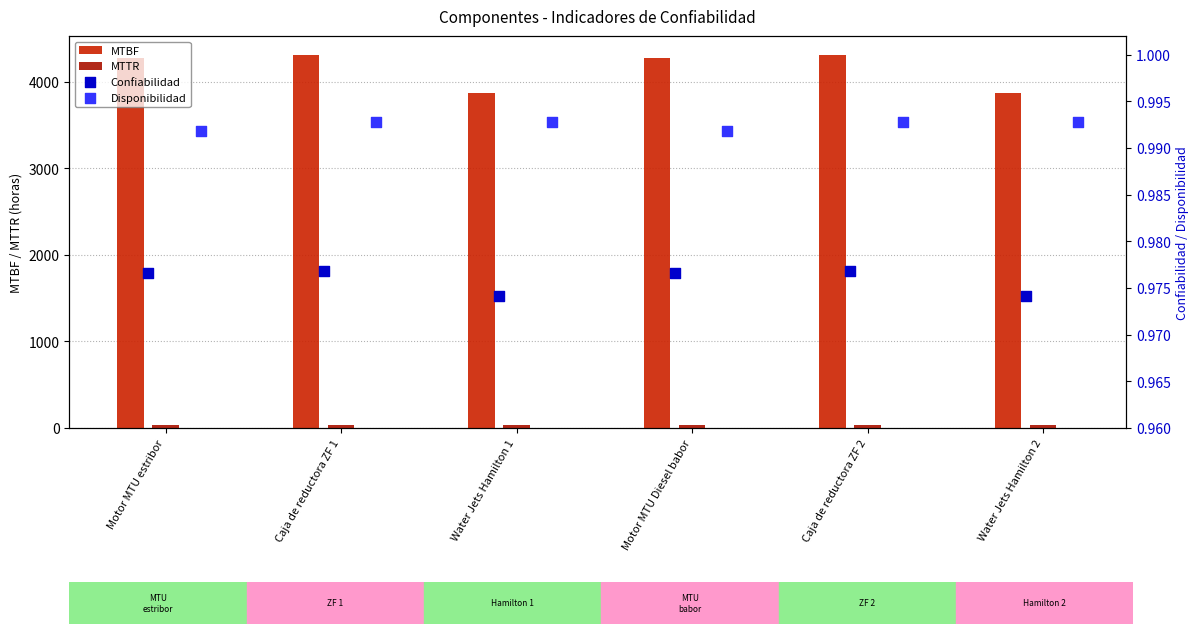

What is the total value across all series at Caja de reductora ZF 1?

4345.1